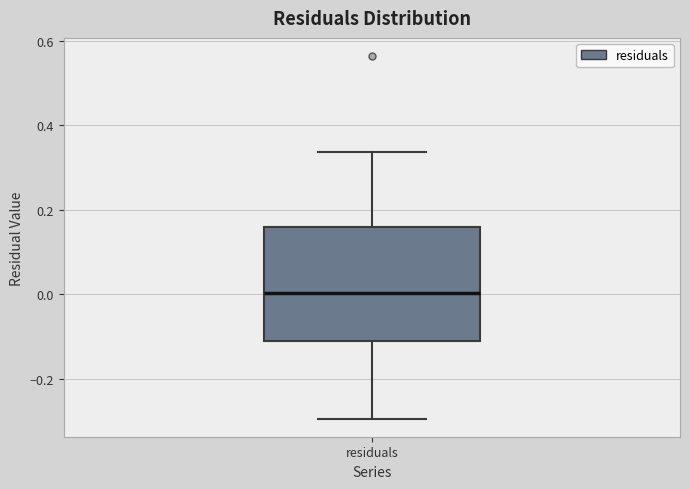

Read this box plot against the y-axis: the position of the median line, the range covered by the box, and the ends of both whiskers. The values are not printed on the chart, so give them approximately, as read against the axis.

median 0.00, box -0.10 to 0.16, whiskers -0.30 to 0.34